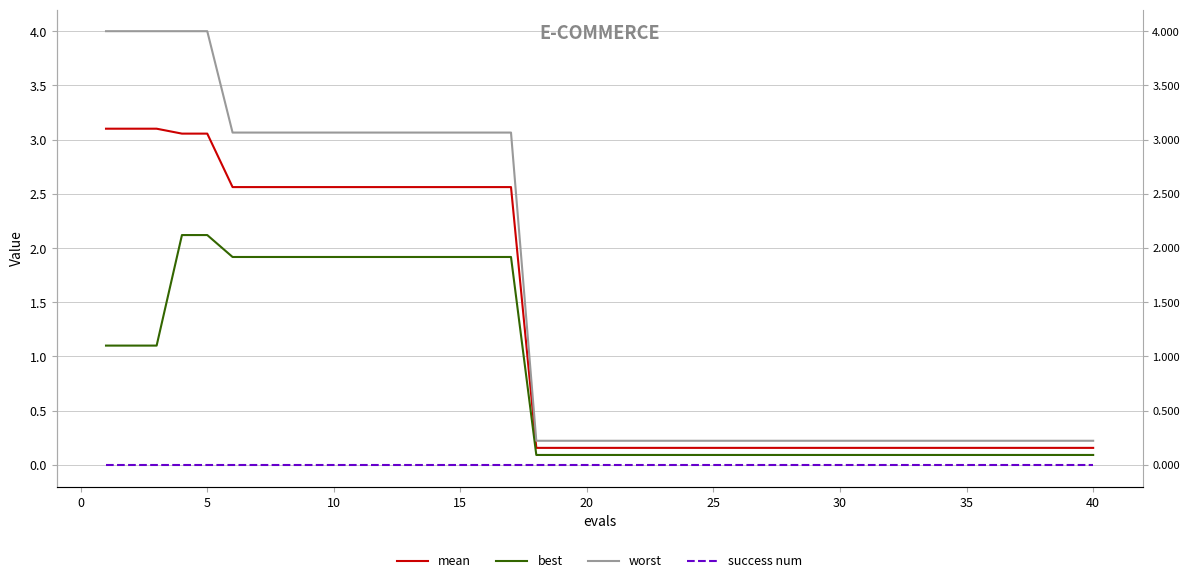

Rank the series at 20 from highest to lowest value.

worst, mean, best, success num